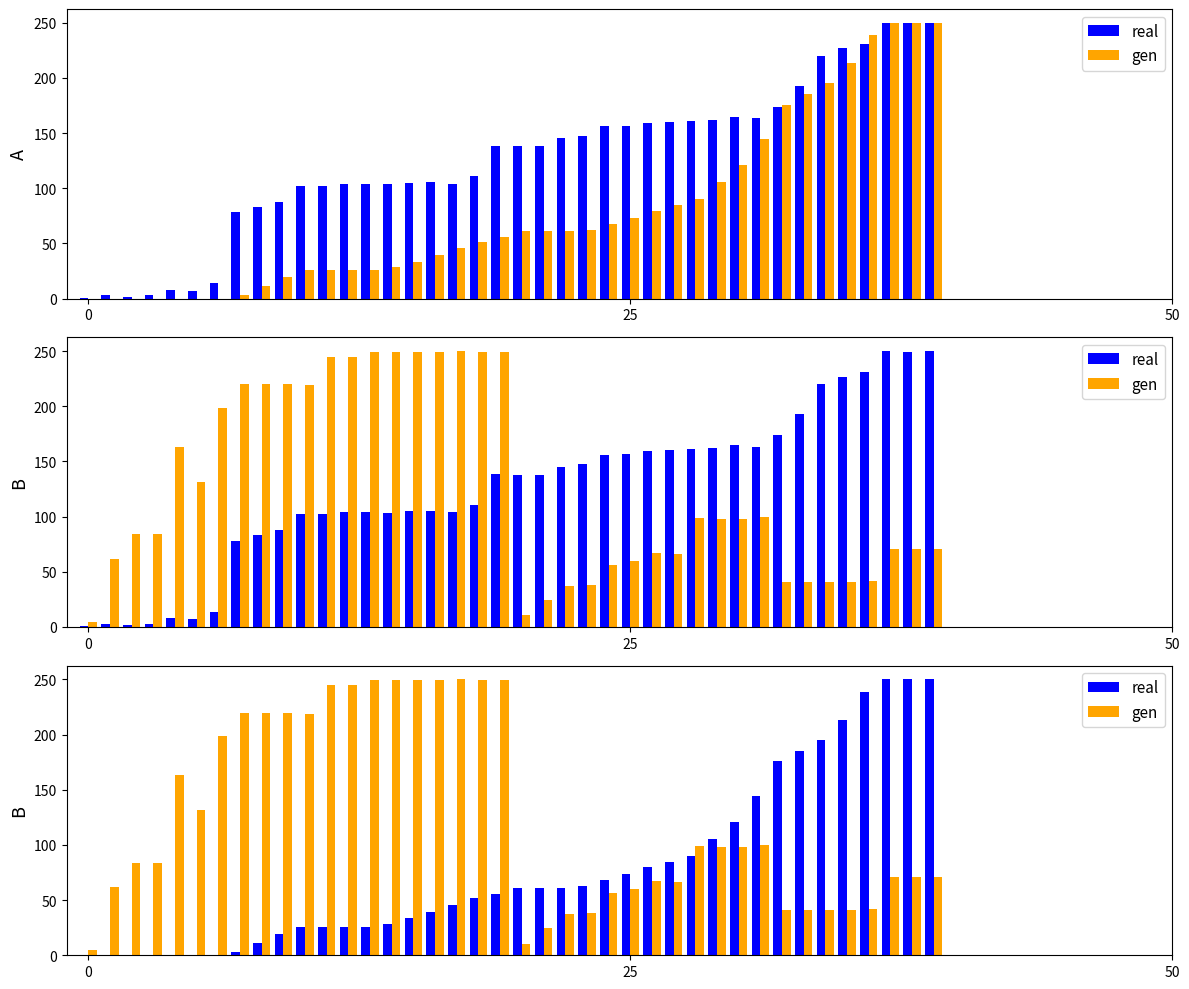

Is the value of gen at 33 greater than the value of real at 20?

No